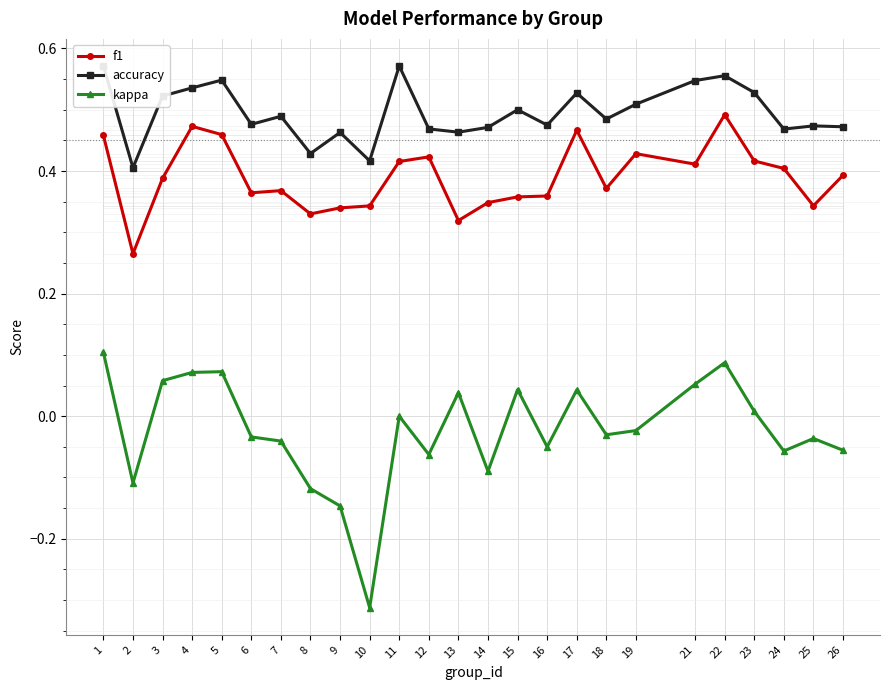

How many data points does each series have?

25